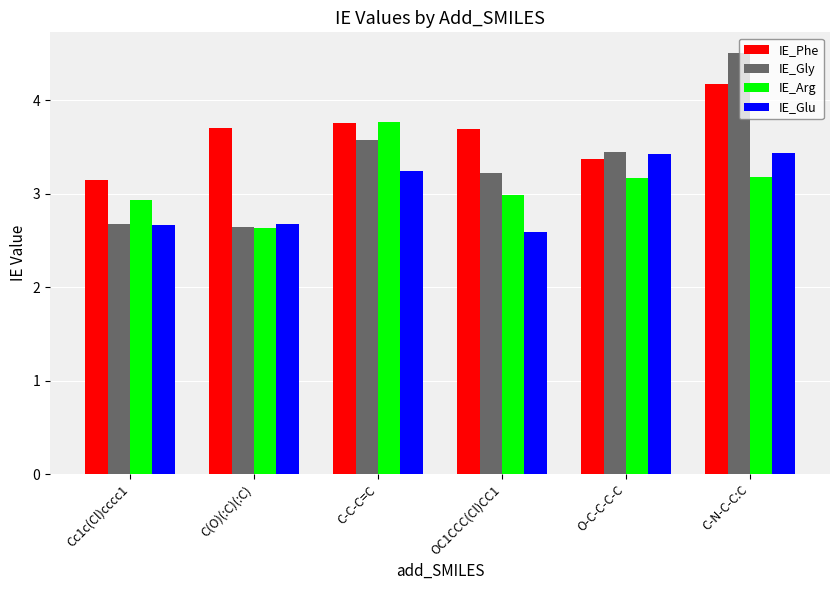

Where does the IE_Glu series first go above 3?

C-C-C=C